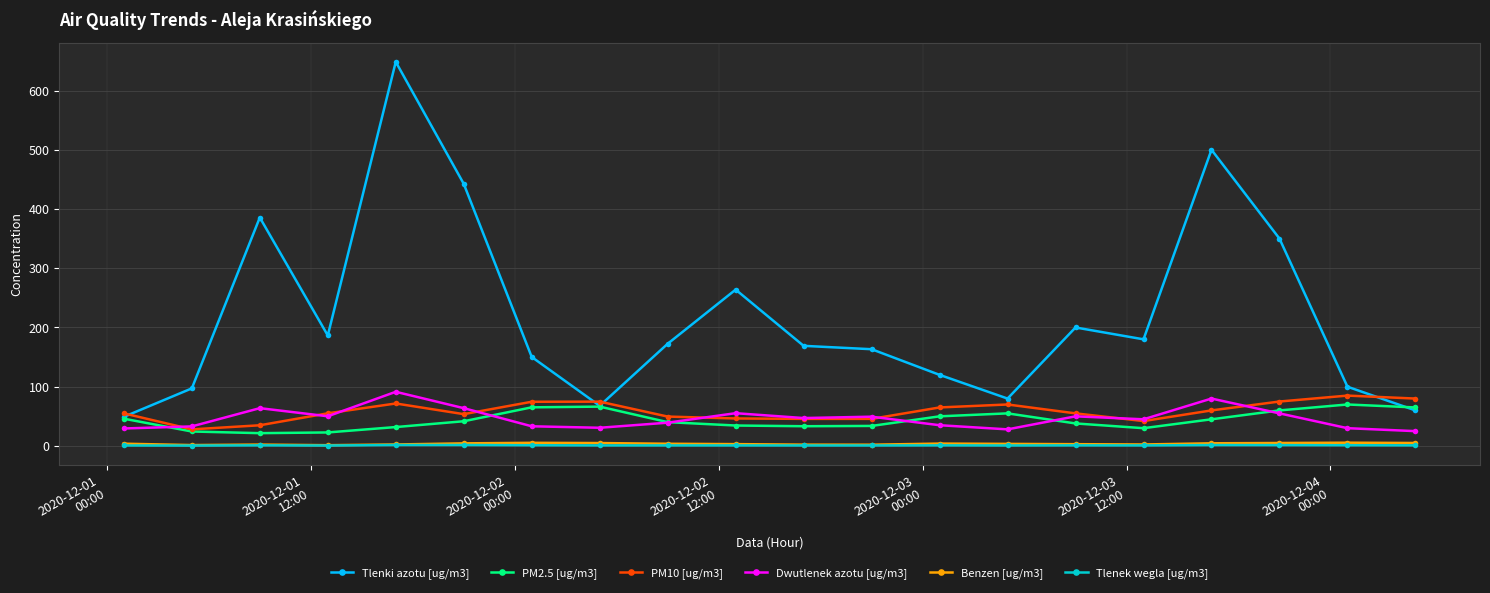

What is the minimum value for Tlenki azotu [ug/m3]?

49.2